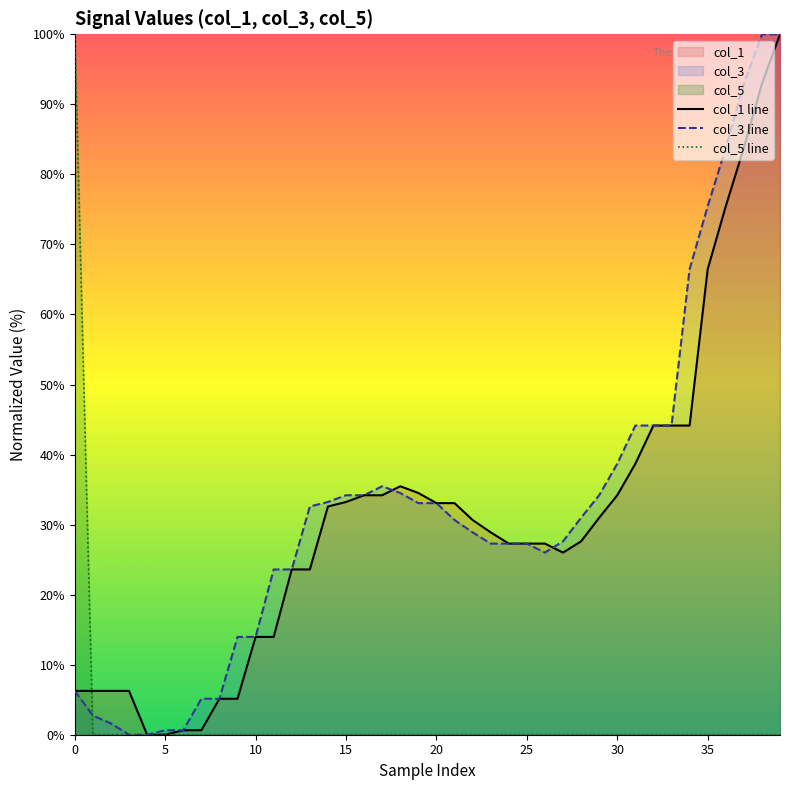

What is the difference between the maximum and minimum values in the col_1 line series?

100.0